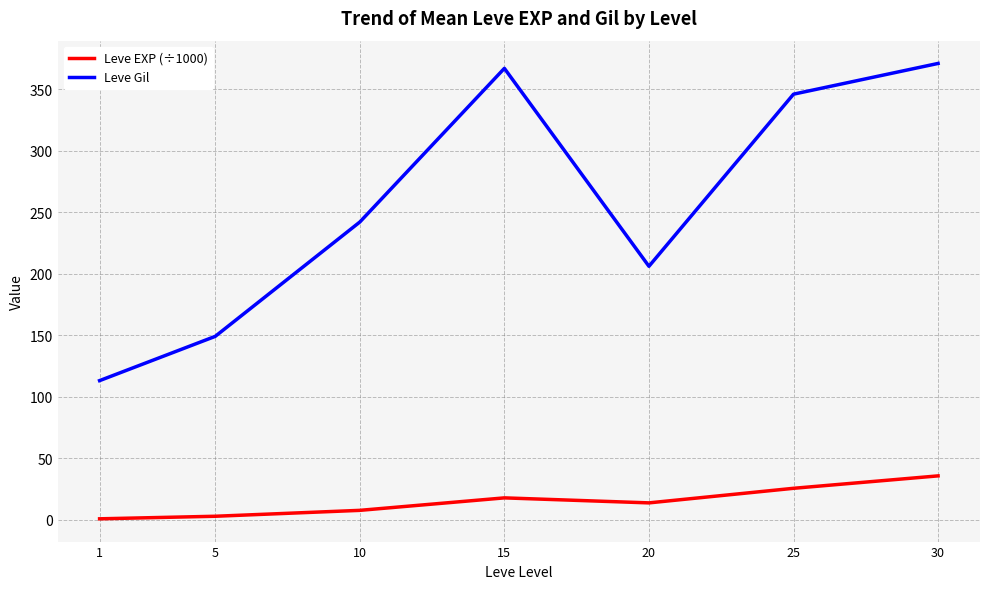

The Leve Gil series shows 371.0 at 30. True or false?

True